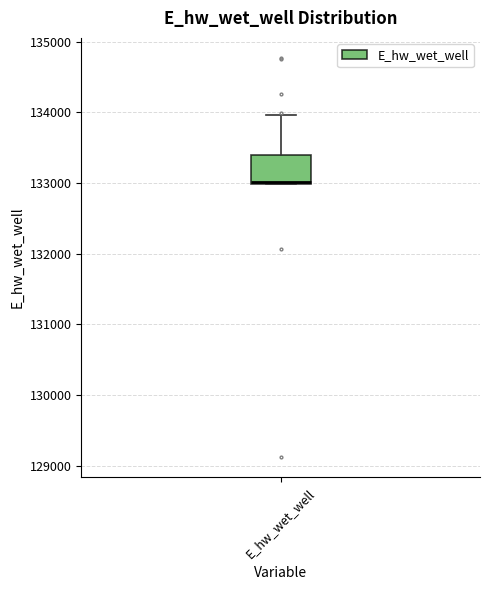

Transcribe this box plot: give where the median line is, the range the box spans, and where the two whiskers end, as read against the y-axis. The values are not printed on the chart, so give them approximately, as read against the axis.

median 133000, box 133000 to 133400, whiskers 133000 to 134000